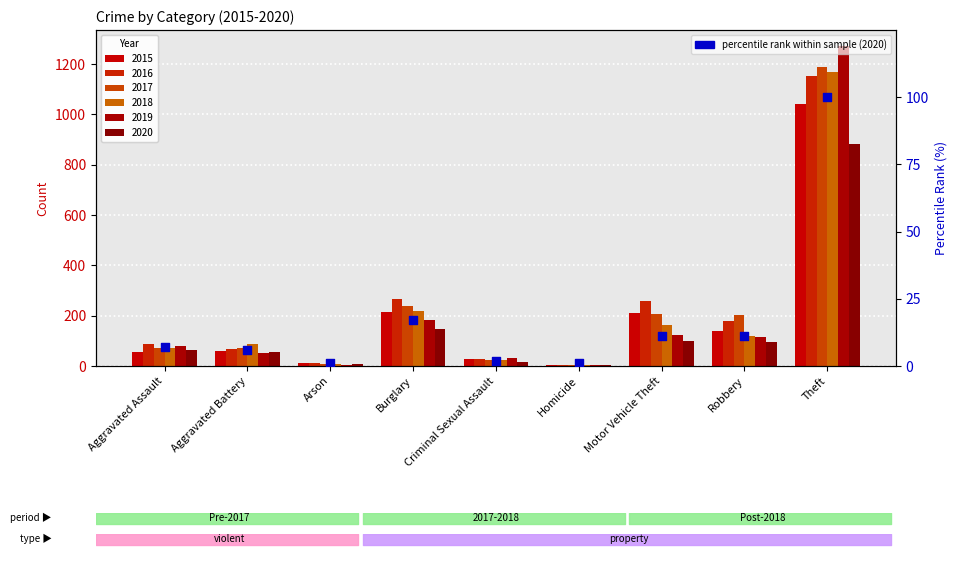

What is the change in value from Homicide to Robbery?

+10